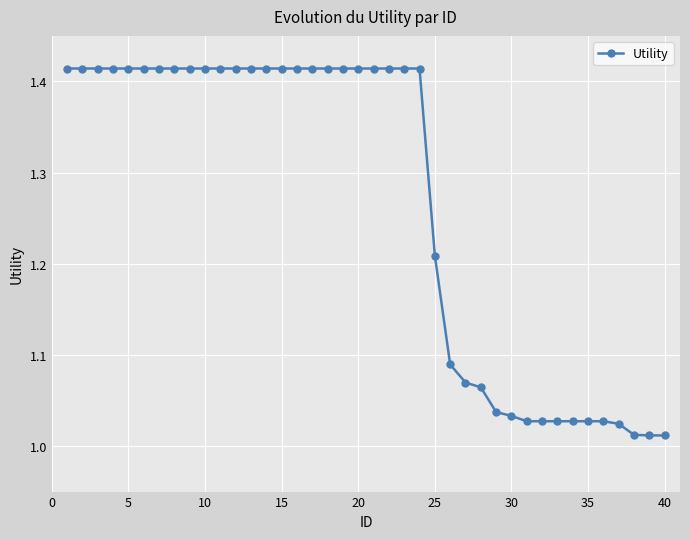

What is the average value?

1.3